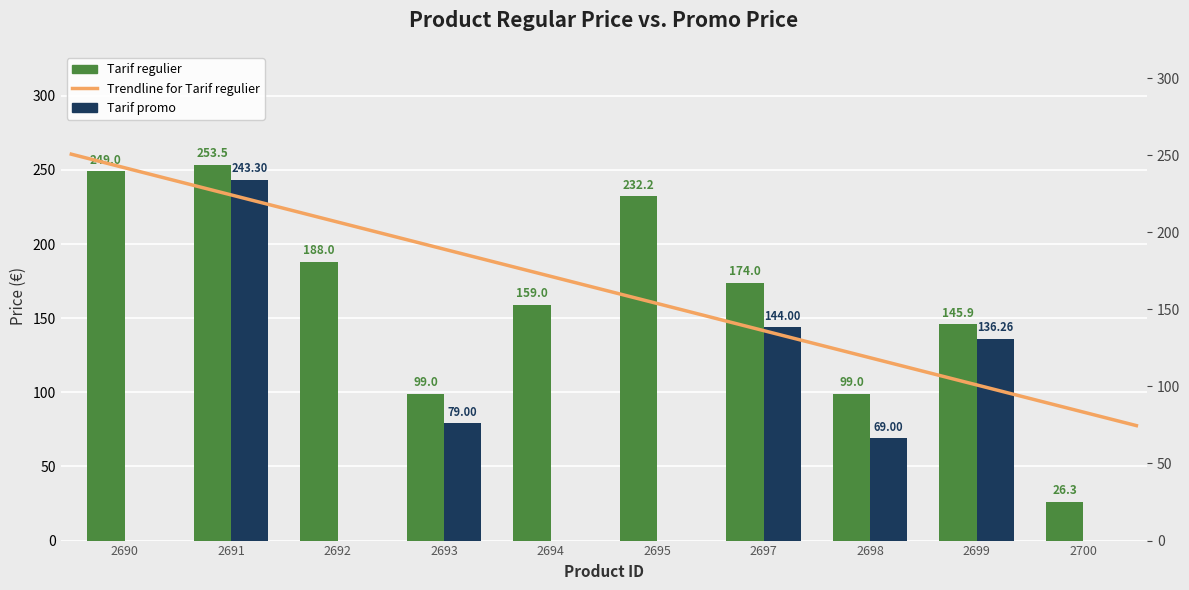

True or false: Tarif regulier has a value of 400.3 at 2695.

False